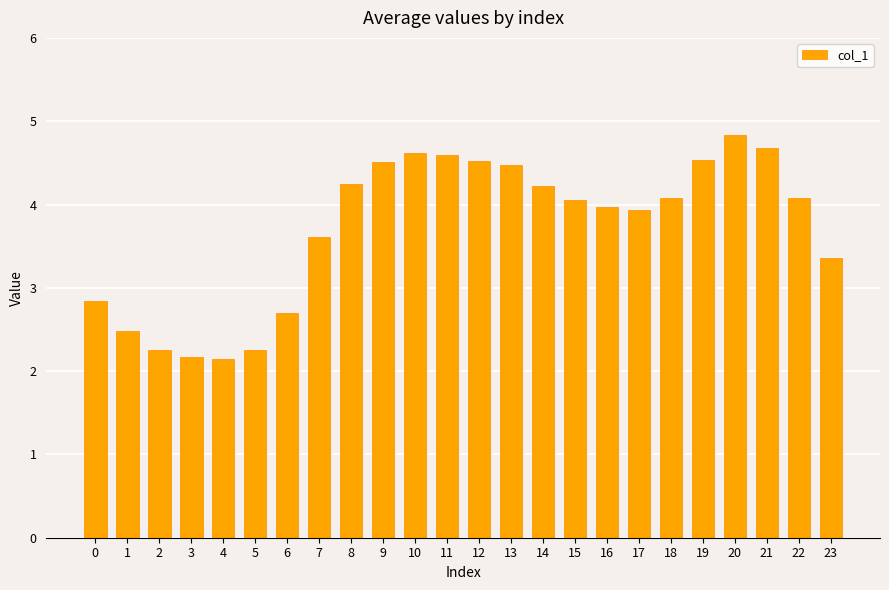

What is the maximum value shown in the chart?

4.8